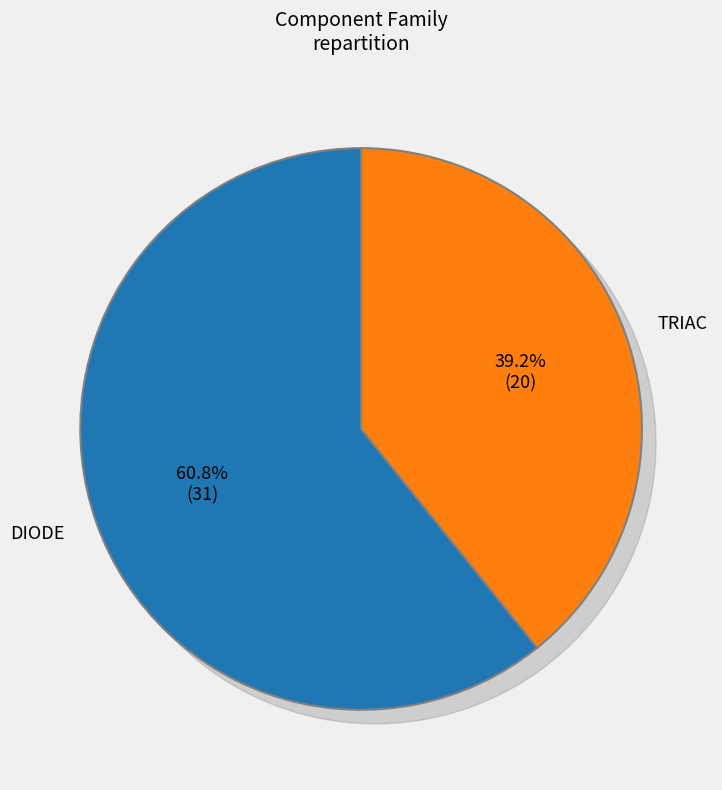

Which category has the biggest portion of the pie?

DIODE